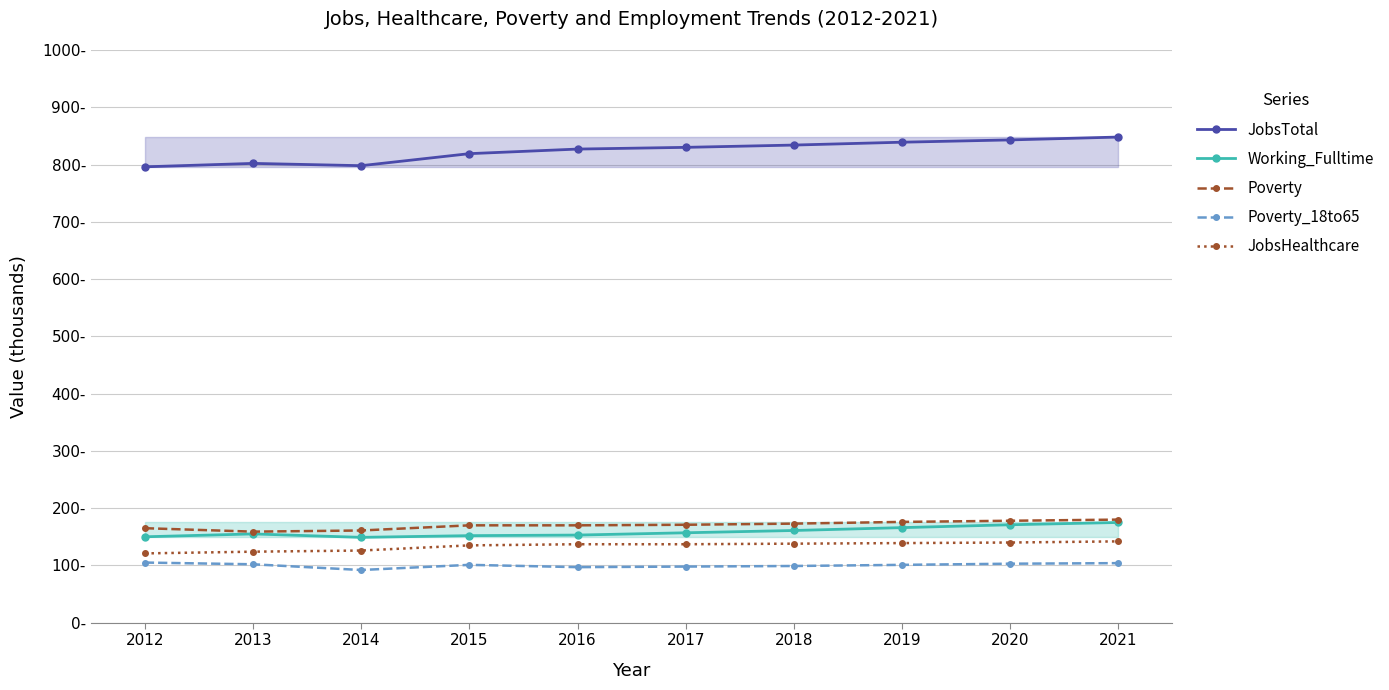

Reading left to right, list all the values displayed in this chart.

JobsTotal: 2012=796	2013=802	2014=798	2015=819	2016=827	2017=830	2018=834	2019=839	2020=843	2021=848
Working_Fulltime: 2012=150	2013=155	2014=149	2015=152	2016=153	2017=157	2018=161	2019=166	2020=171	2021=175
Poverty: 2012=165	2013=159	2014=161	2015=170	2016=170	2017=171	2018=173	2019=176	2020=178	2021=180
Poverty_18to65: 2012=105	2013=102	2014=92	2015=101	2016=97	2017=98	2018=99	2019=101	2020=103	2021=104
JobsHealthcare: 2012=121	2013=124	2014=126	2015=135	2016=137	2017=137	2018=138	2019=139	2020=140	2021=142